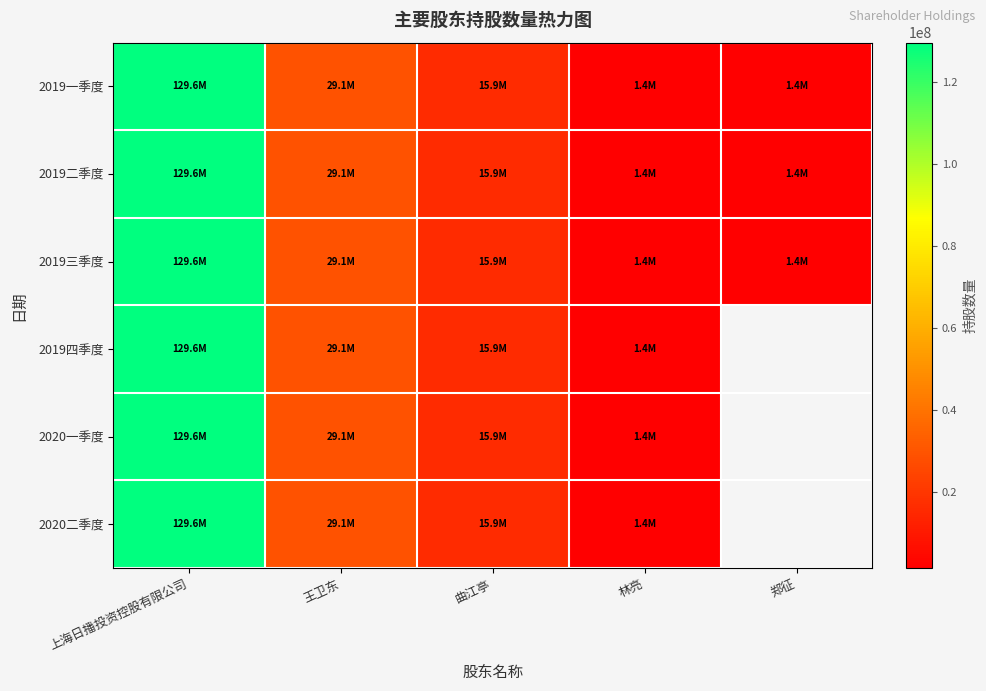

True or false: 2019四季度 has a value of 129600000.0 at 上海日播投资控股有限公司.

True